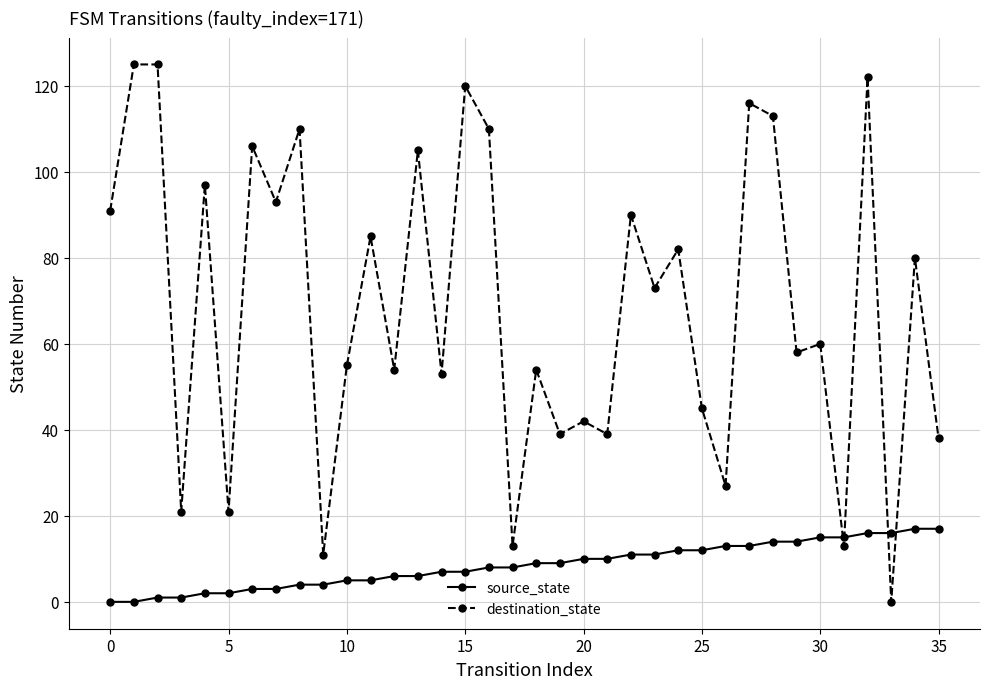

Count the number of data series in this chart.

2